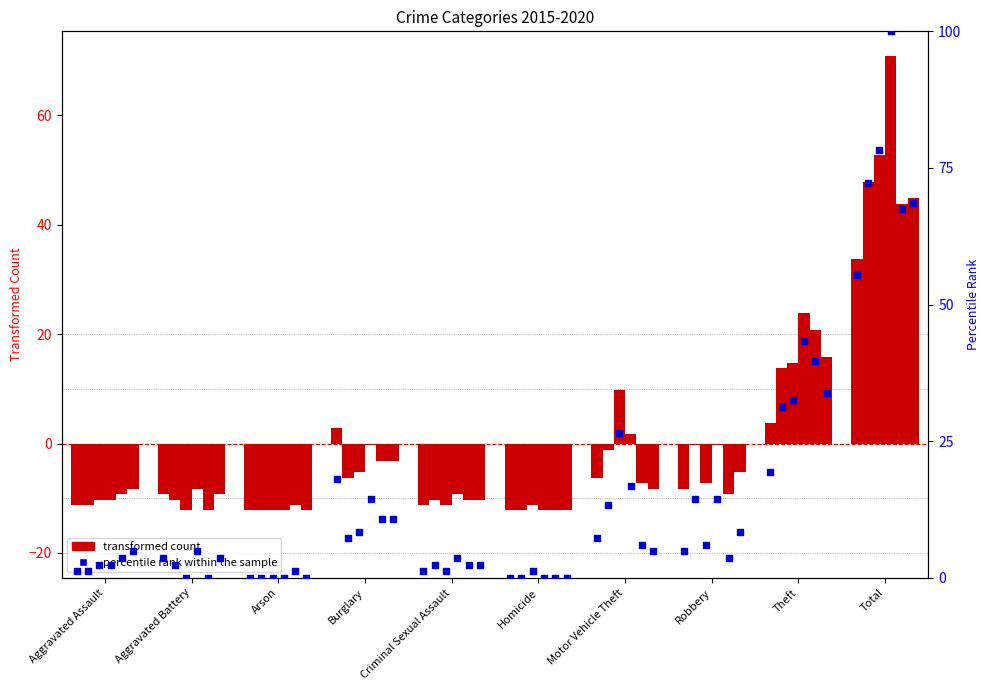

Is the value of 2018 pct at Homicide greater than the value of 2016 pct at Aggravated Assault?

No